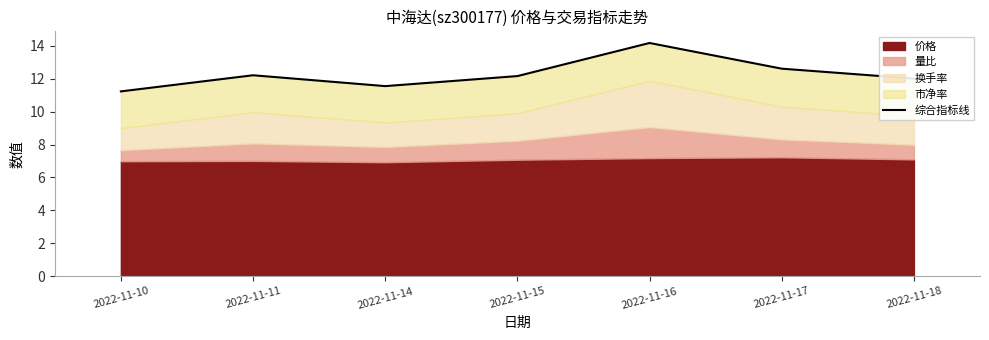

What is the maximum value shown in the chart?

14.2